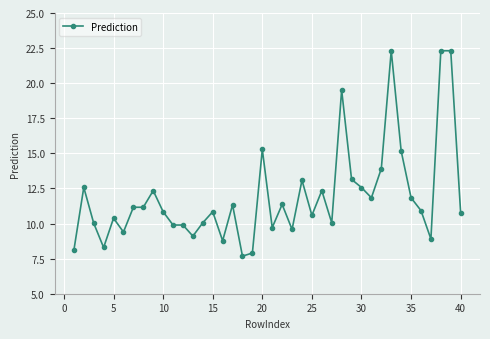

What is the value of the 20th point from the left?

15.3